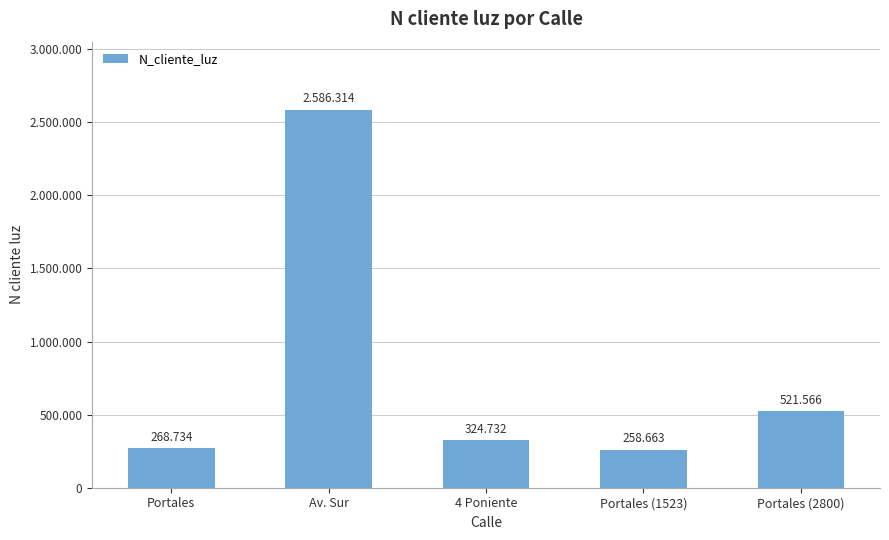

Does the chart contain any negative values?

No